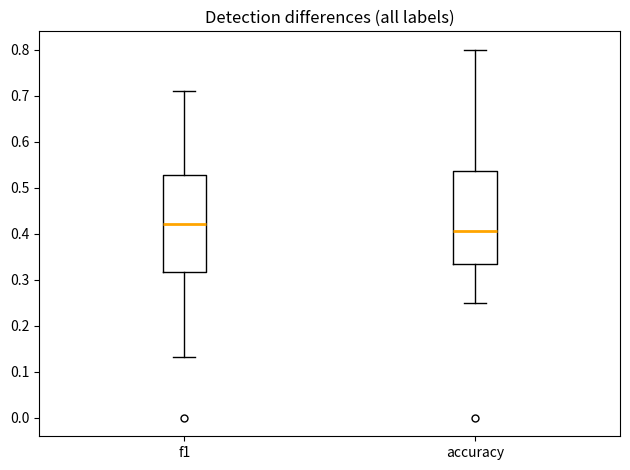

Which box's median line is the highest?

f1